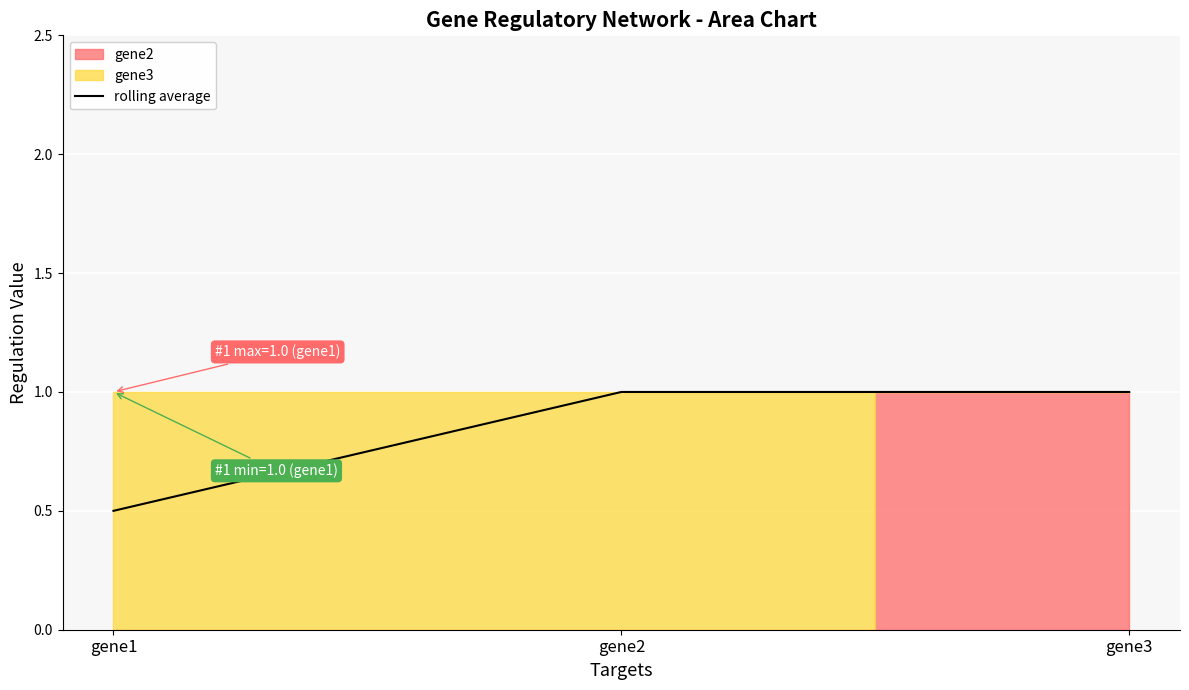

How many data points does each series have?

3